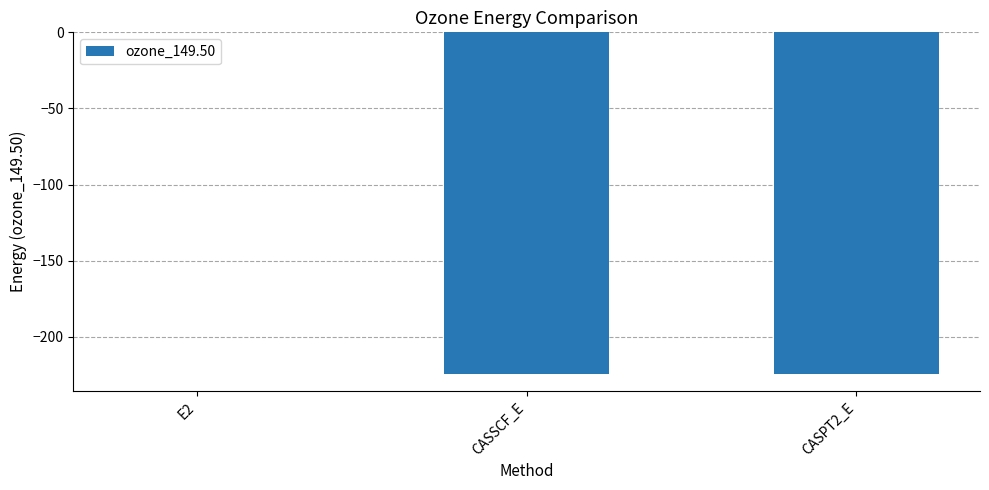

What is the maximum value shown in the chart?

-0.1